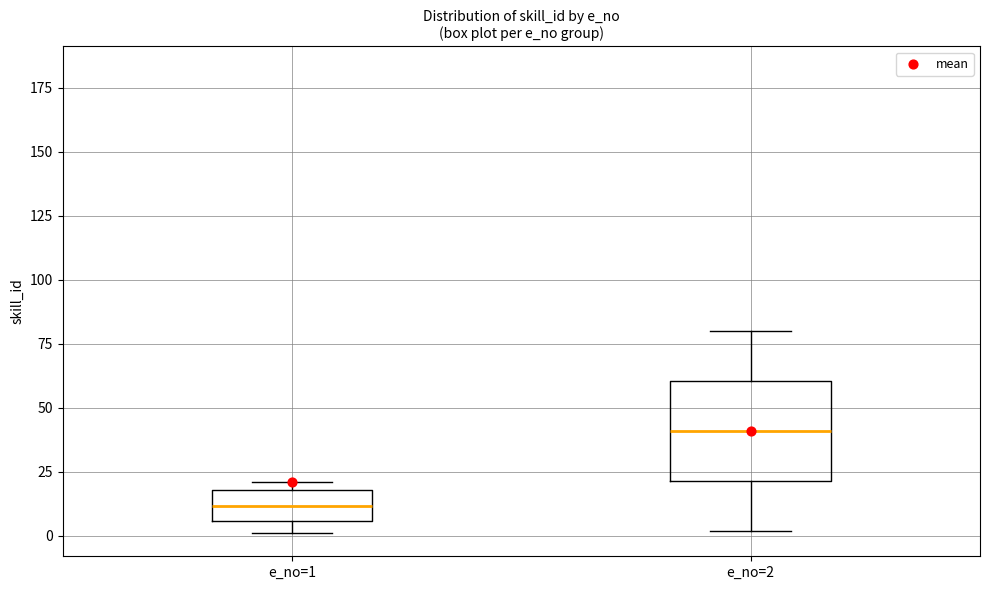

Reading left to right, read every box against the y-axis: the position of its median line, the range the box covers, and the ends of its whiskers. The values are not printed on the chart, so give them approximately, as read against the axis.

e_no=1: median 10, box 5 to 20, whiskers 0 to 20 (just above the box's upper edge)
e_no=2: median 40, box 20 to 60, whiskers 0 to 80